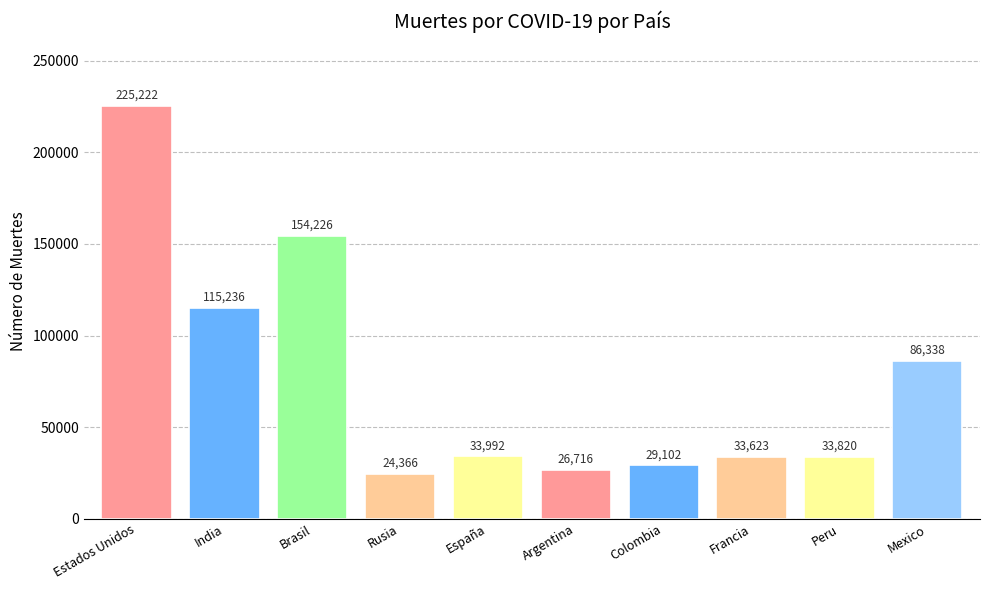

Reading left to right, list all the values displayed in this chart.

225222	115236	154226	24366	33992	26716	29102	33623	33820	86338